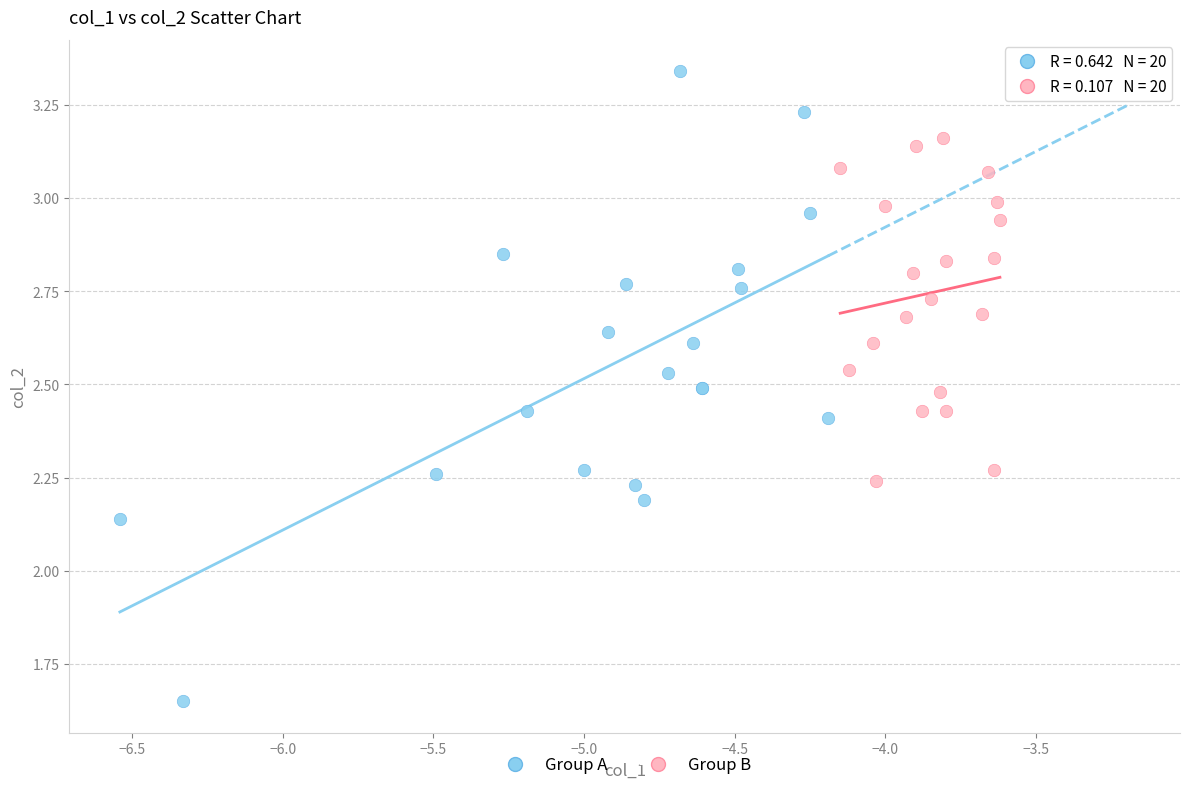

Which series reaches the maximum Y coordinate?

Group A